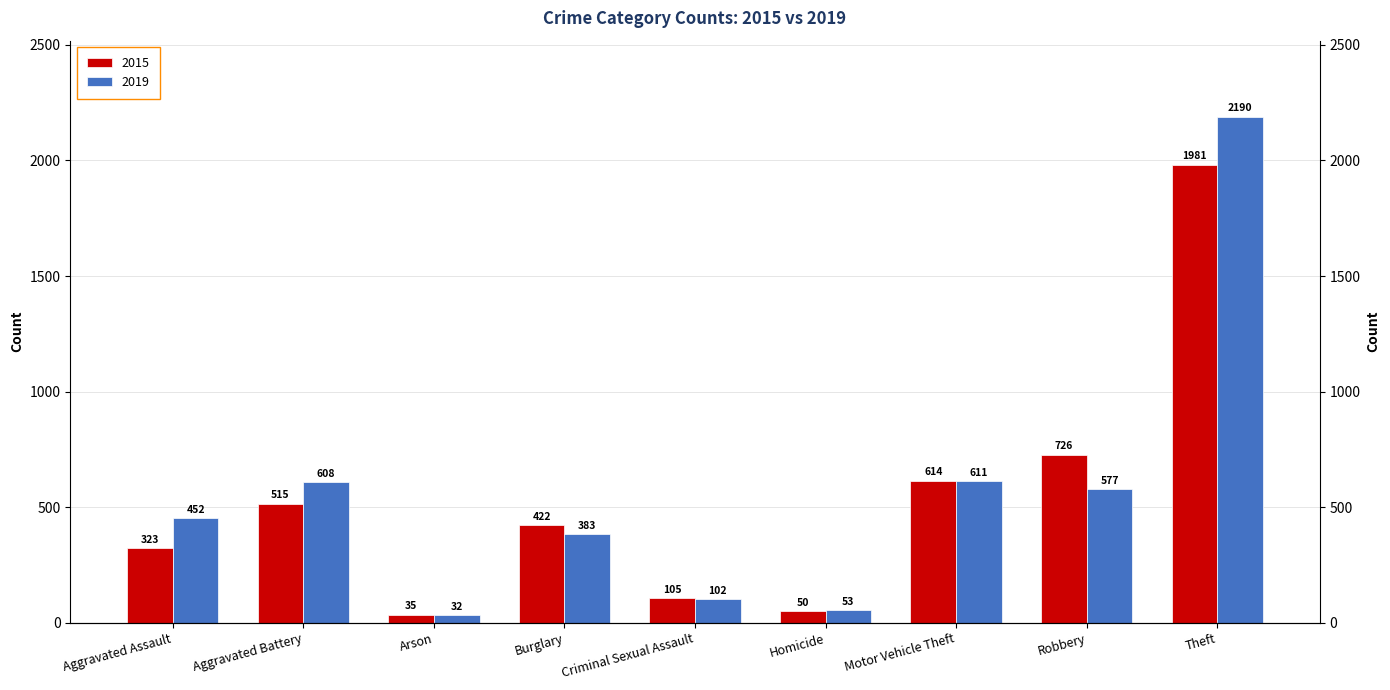

How many bars are there in total?

18